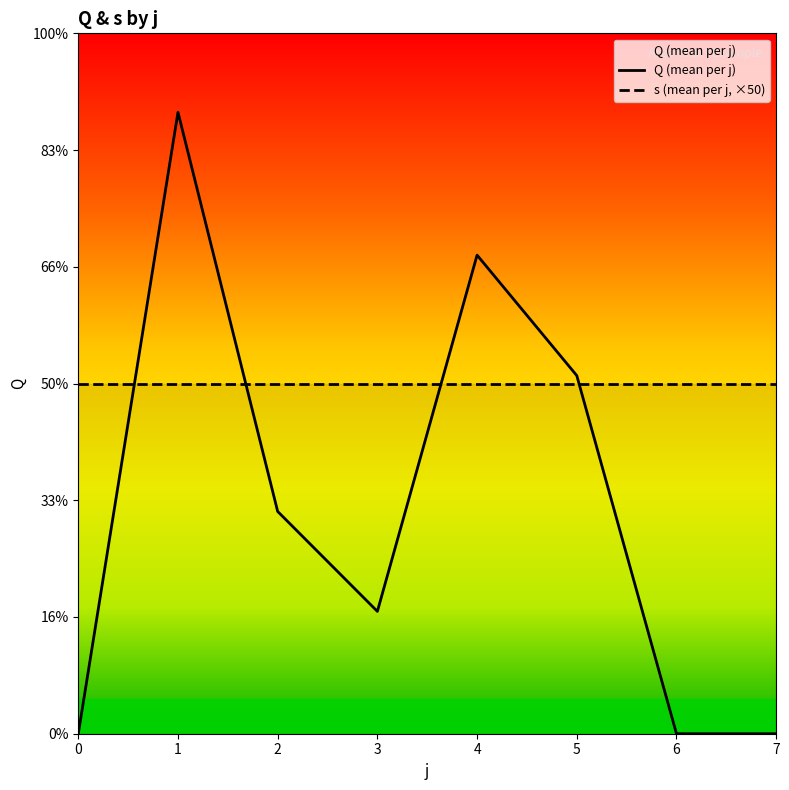

How many data points in Q (mean per j) are less than 95?

4